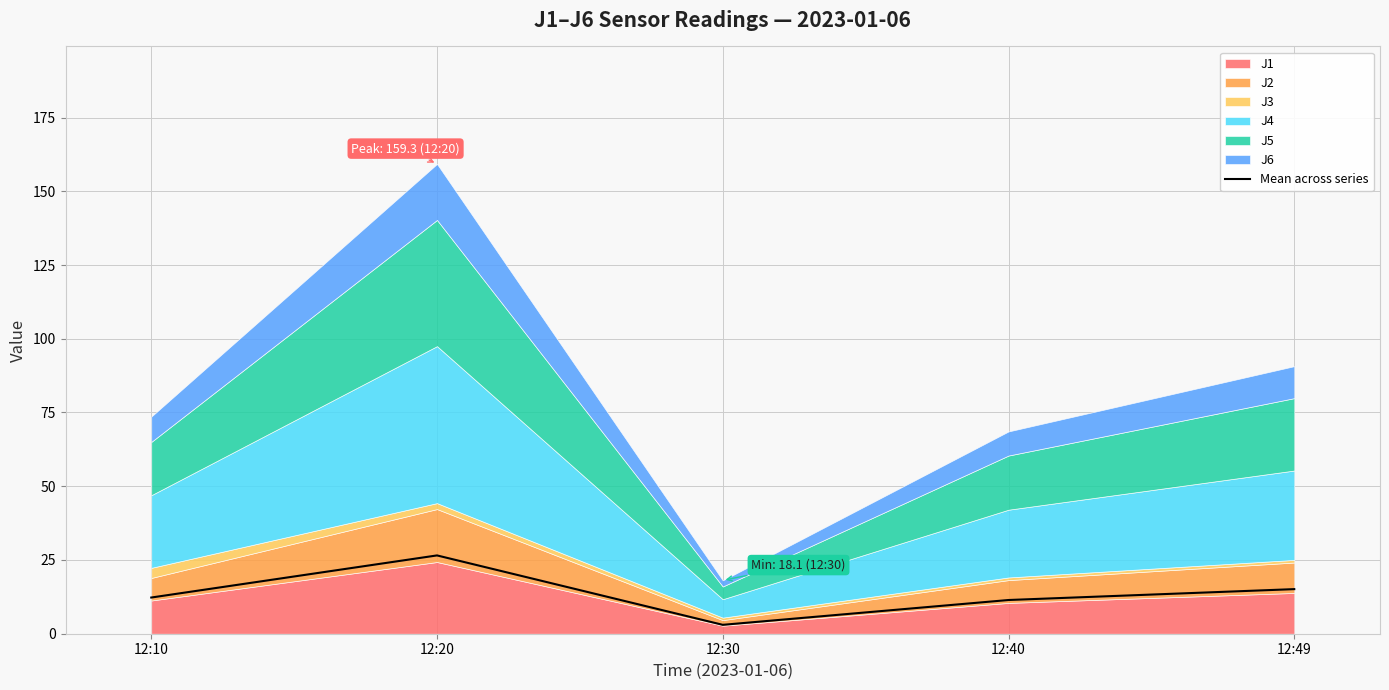

What is the approximate value at 12:40?

11.4